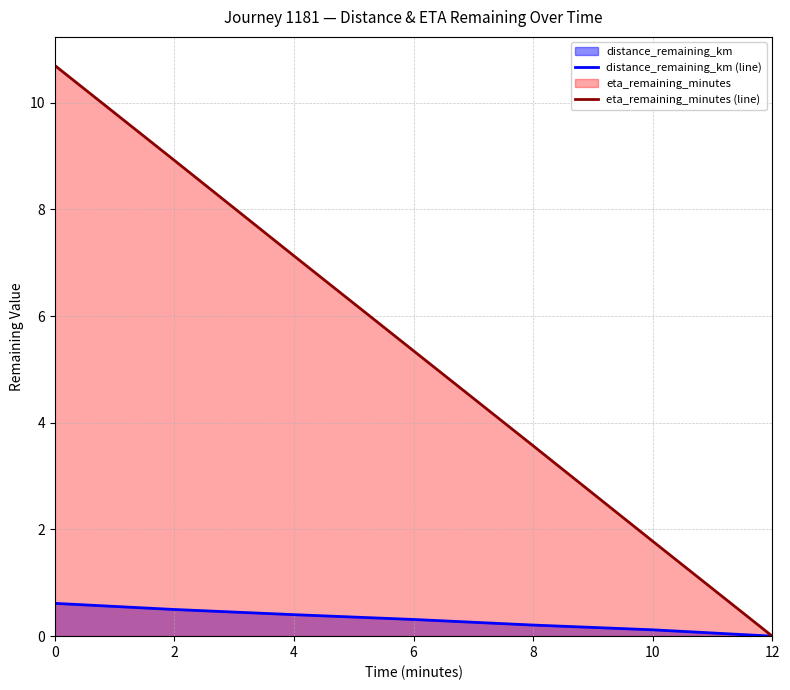

Between 8 and 10, which is larger?

8